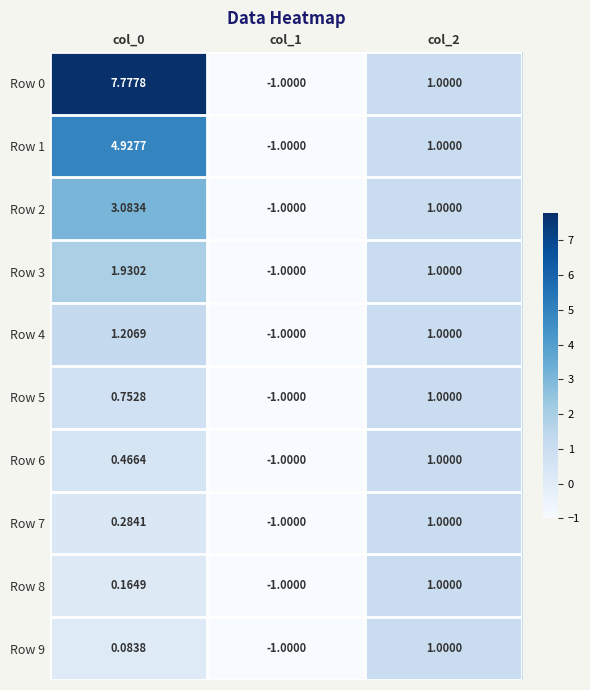

Is the value of Row 8 at col_0 greater than the value of Row 5 at col_1?

Yes